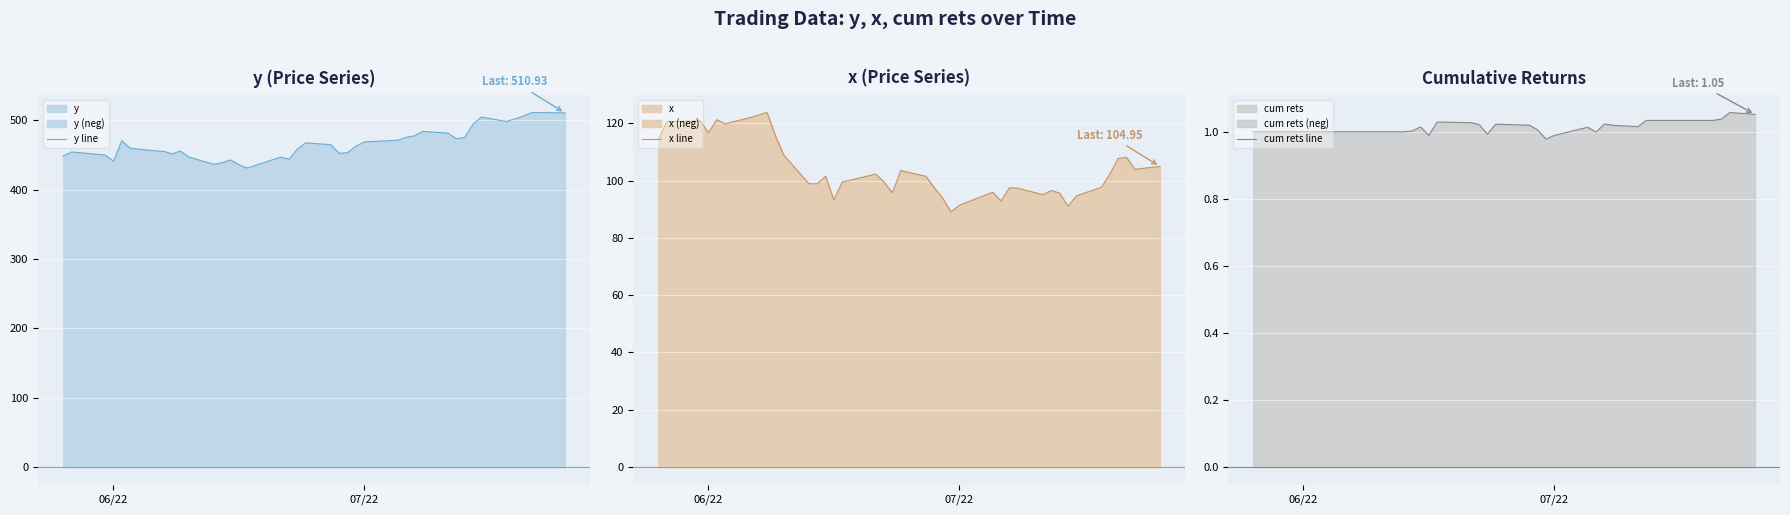

Reading left to right, what are all the values shown in this chart?

y line: 449.0	454.6	450.2	441.3	470.8	459.9	456.2	455.5	451.9	455.8	447.4	436.7	439.1	443.0	436.2	431.3	447.2	444.1	458.7	467.7	465.2	452.5	453.7	462.8	469.0	471.5	475.7	477.9	484.3	481.7	473.7	475.3	494.3	504.9	498.5	502.3	506.2	511.2	511.5	510.9
x line: 114.3	120.5	120.9	116.7	121.3	119.8	122.0	122.9	123.8	115.7	108.9	98.9	98.9	101.5	93.3	99.5	102.3	99.5	95.7	103.5	101.5	97.5	93.9	89.1	91.4	95.9	92.9	97.5	97.3	95.1	96.6	95.6	91.1	94.7	97.7	102.2	107.7	108.1	104.0	104.9
cum rets line: 1.0	1.0	1.0	1.0	1.0	1.0	1.0	1.0	1.0	1.0	1.0	1.0	1.0	1.0	1.0	1.0	1.0	1.0	1.0	1.0	1.0	1.0	1.0	1.0	1.0	1.0	1.0	1.0	1.0	1.0	1.0	1.0	1.0	1.0	1.0	1.0	1.0	1.0	1.1	1.1